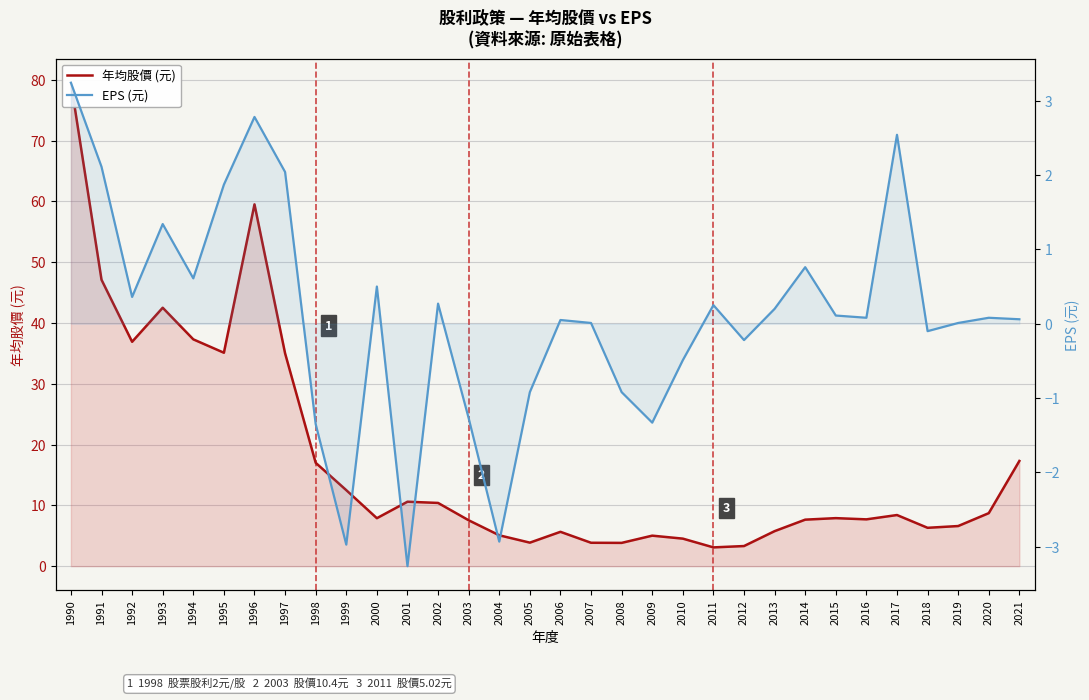

At which label is EPS (元) closest to 0?

2007